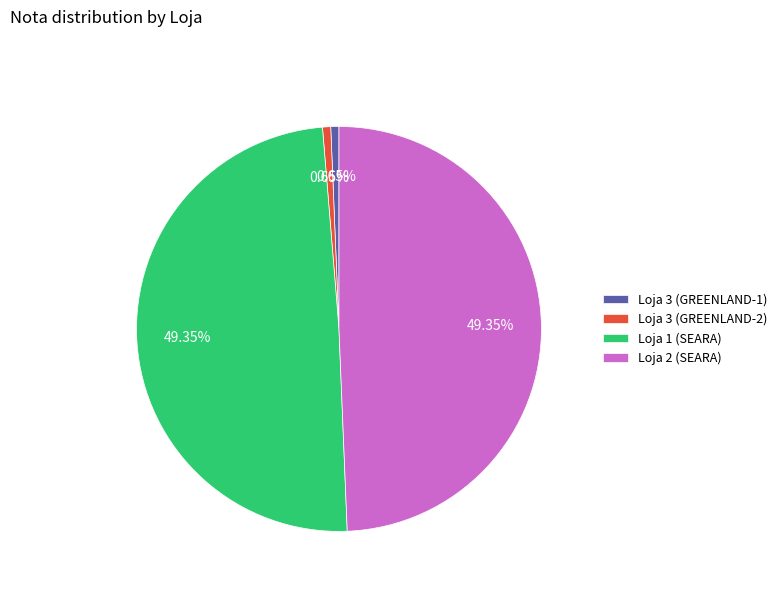

How much of the chart is everything except Loja 3 (GREENLAND-2)?

99.3%